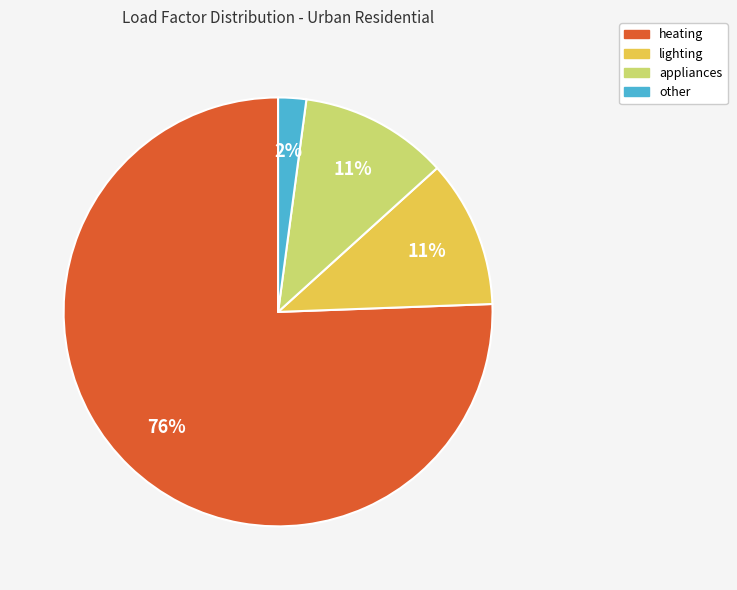

Approximately how many times larger is the value at lighting compared to heating?

0.1